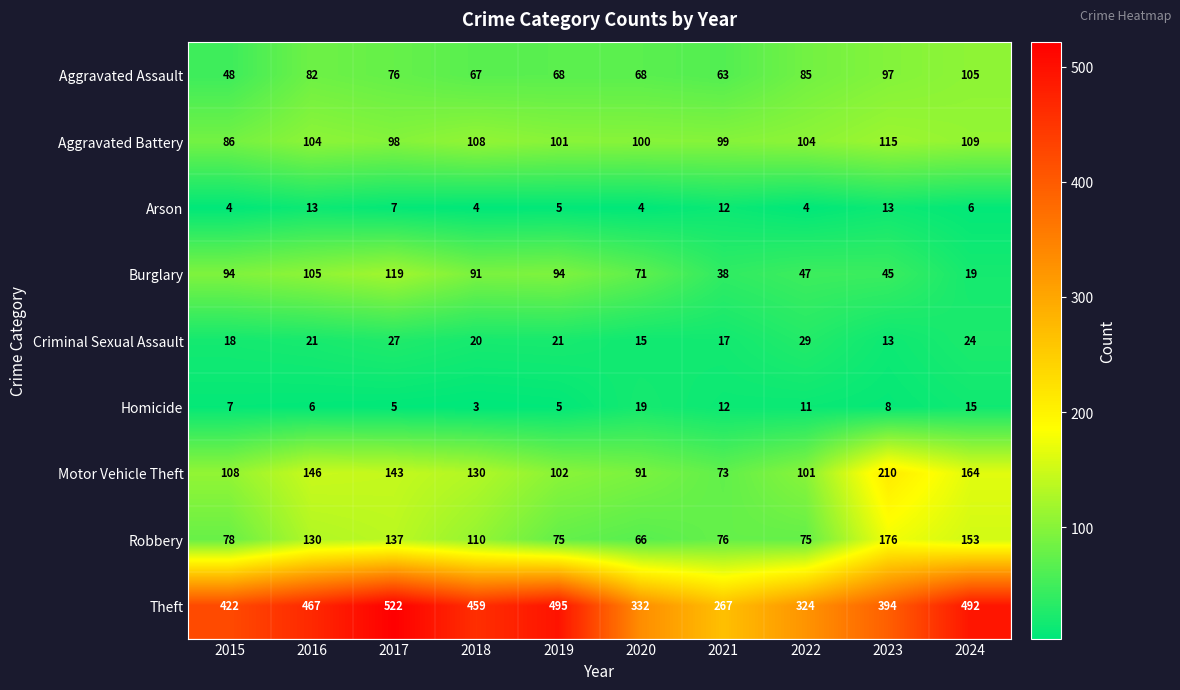

List the series in order of their peak value, highest first.

Theft, Motor Vehicle Theft, Robbery, Burglary, Aggravated Battery, Aggravated Assault, Criminal Sexual Assault, Homicide, Arson